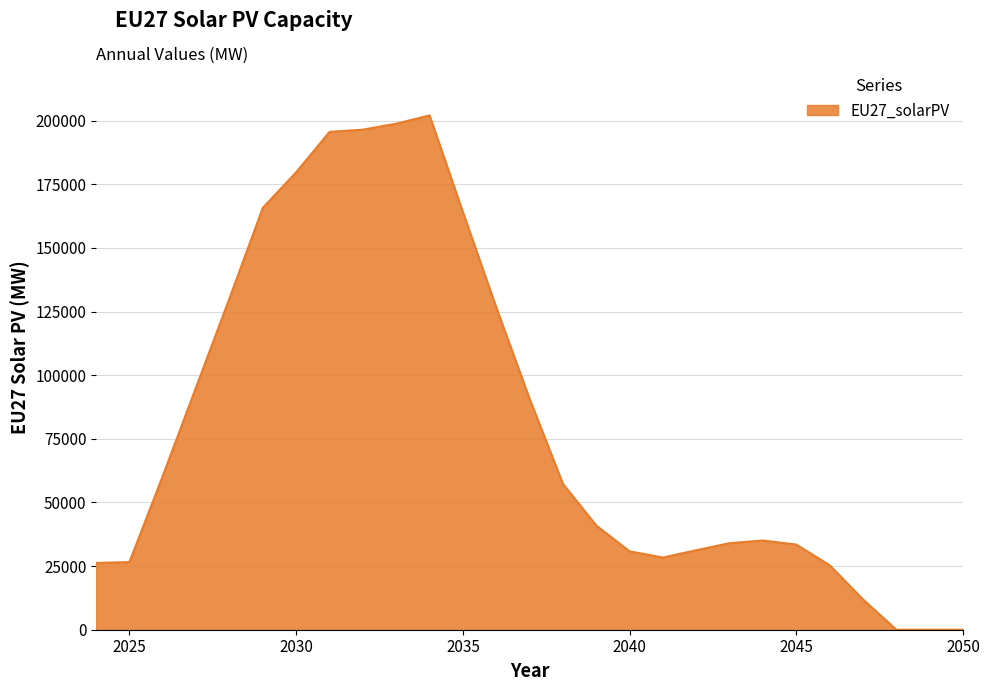

What is the greatest value displayed?

202089.0